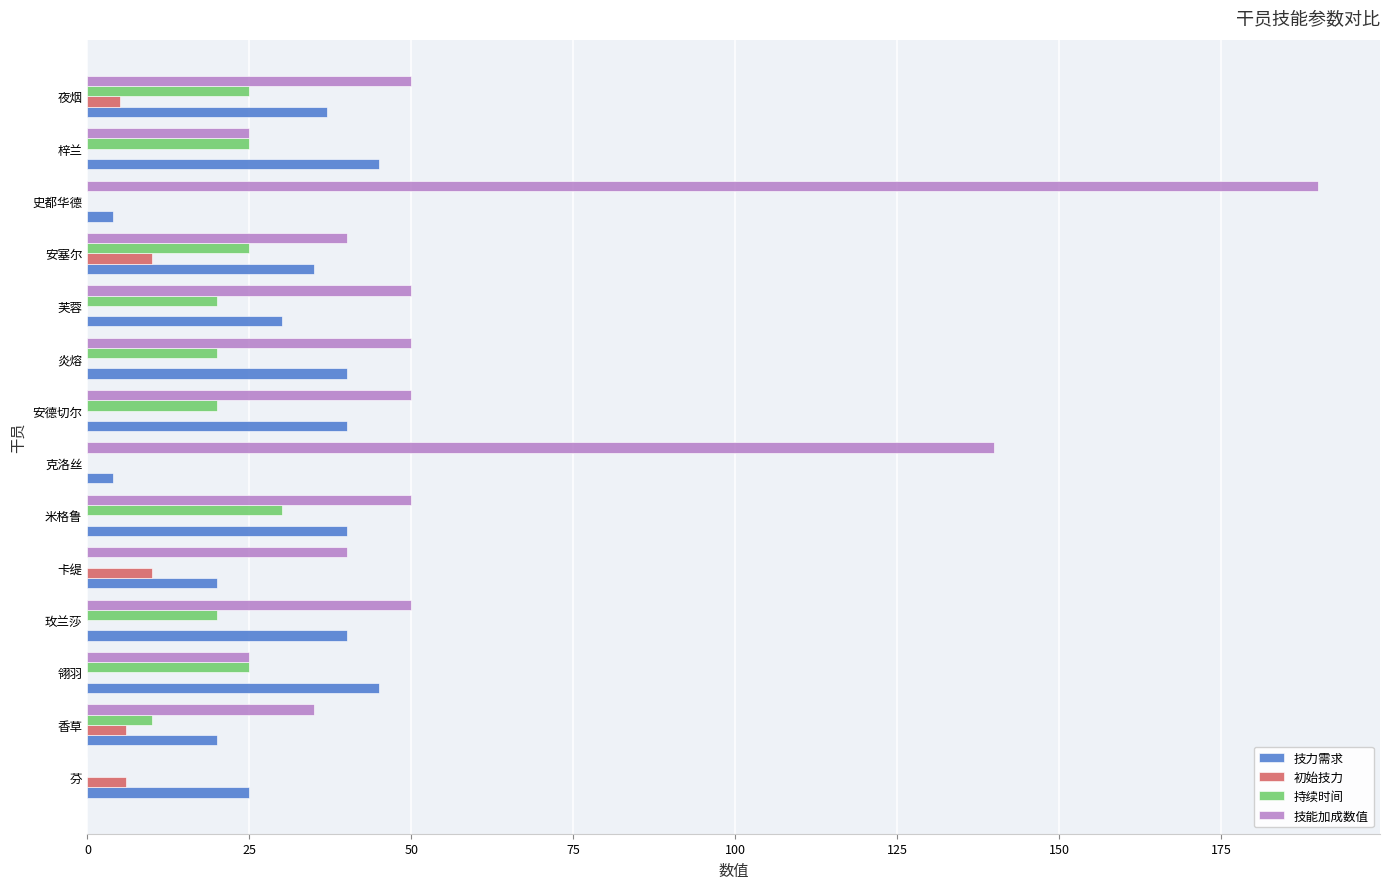

What is the maximum value for 技力需求?

45